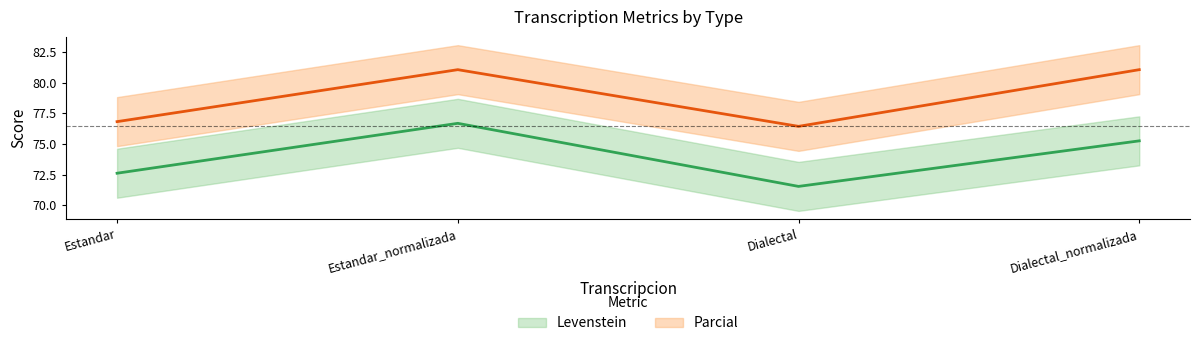

Rank the series by their maximum value, from highest to lowest.

Parcial, Levenstein